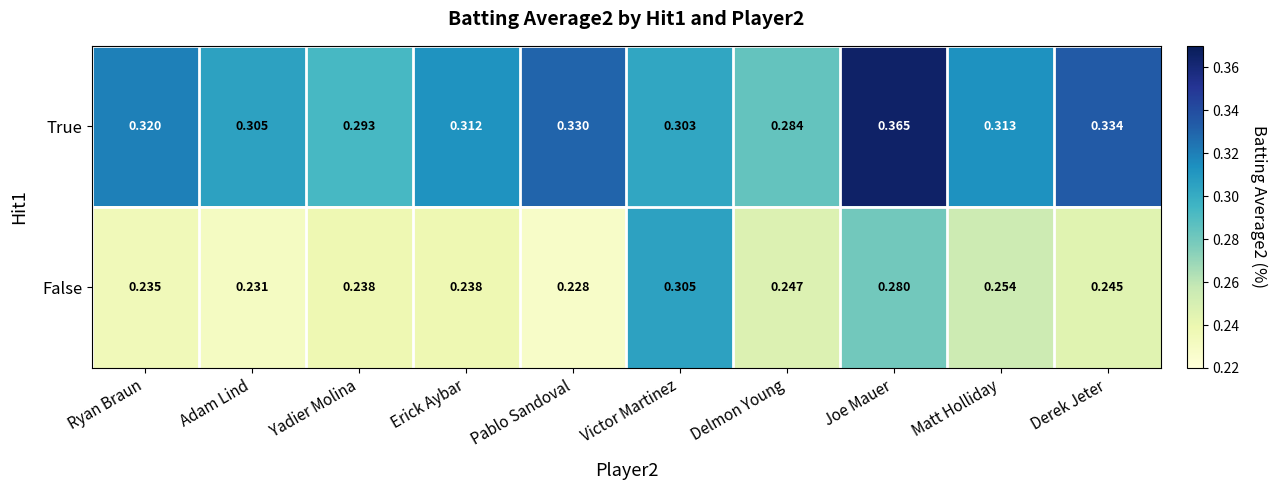

At which label is True closest to 0?

Delmon Young